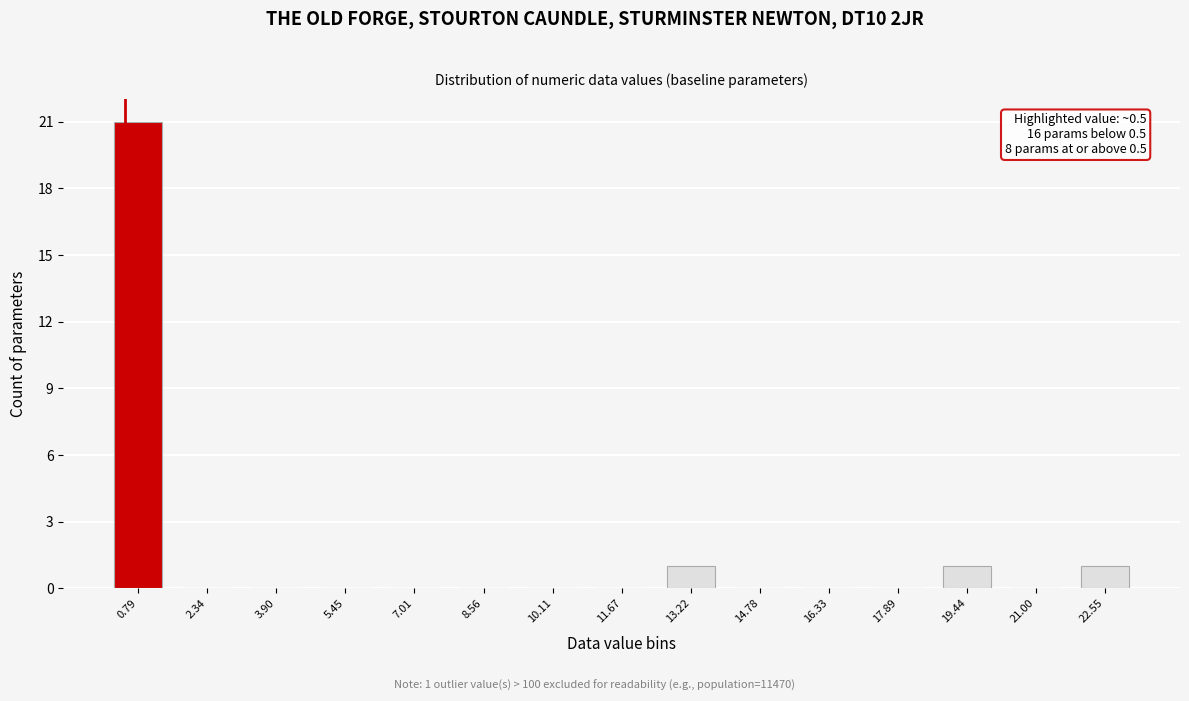

Over which range of the x-axis is the bar tallest?

0.0 to 1.6